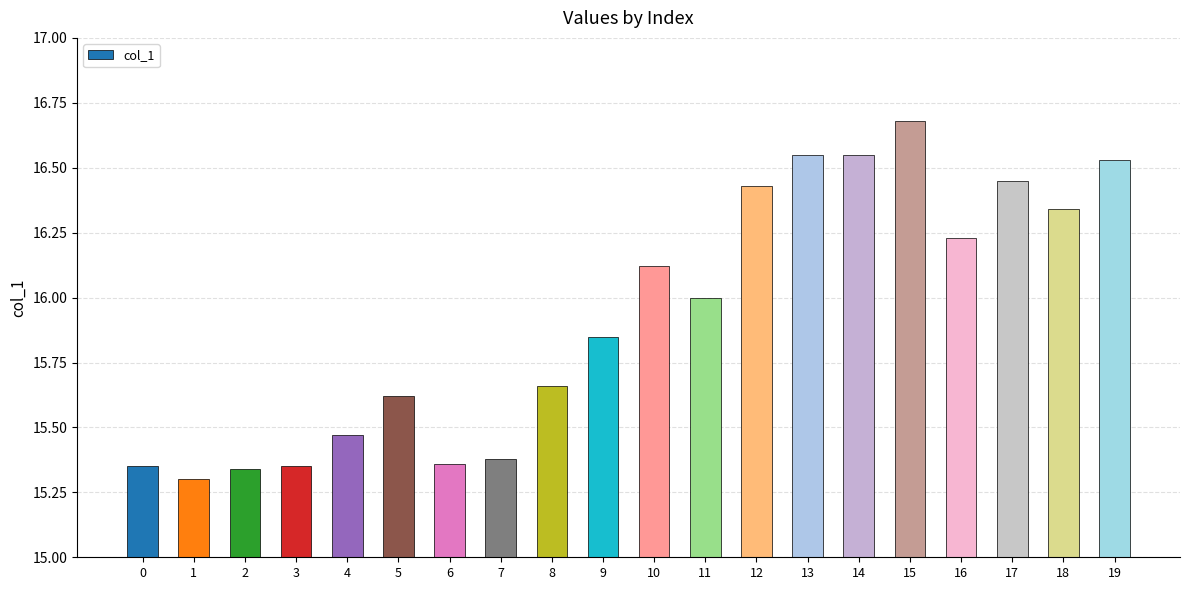

Which label corresponds to the smallest value in the chart?

1